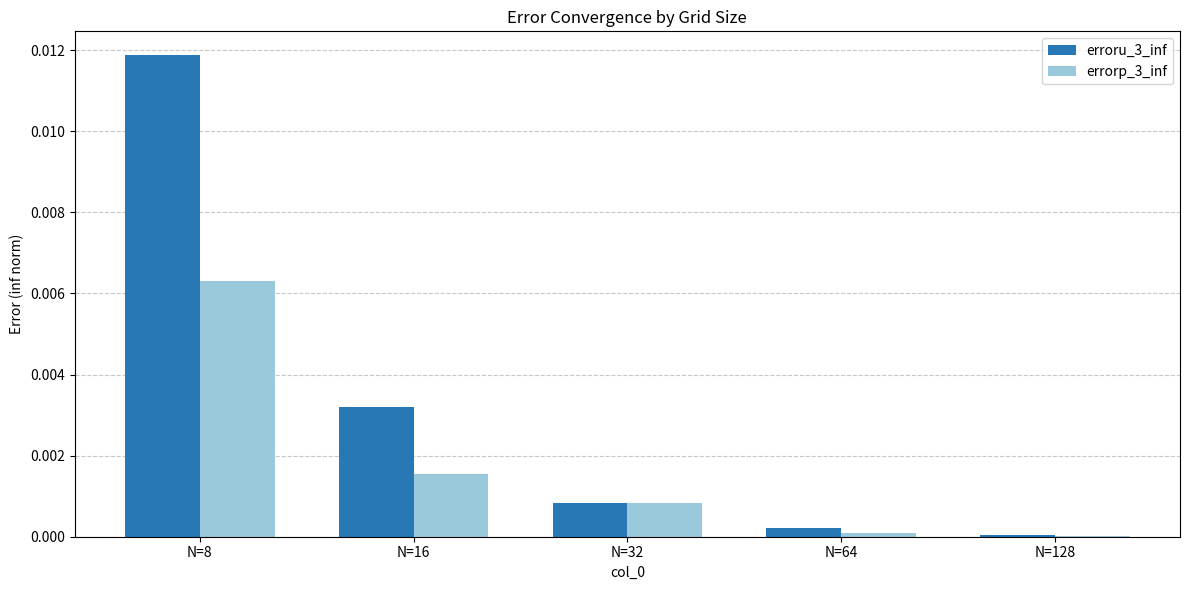

Which series has the largest total across all categories?

erroru_3_inf